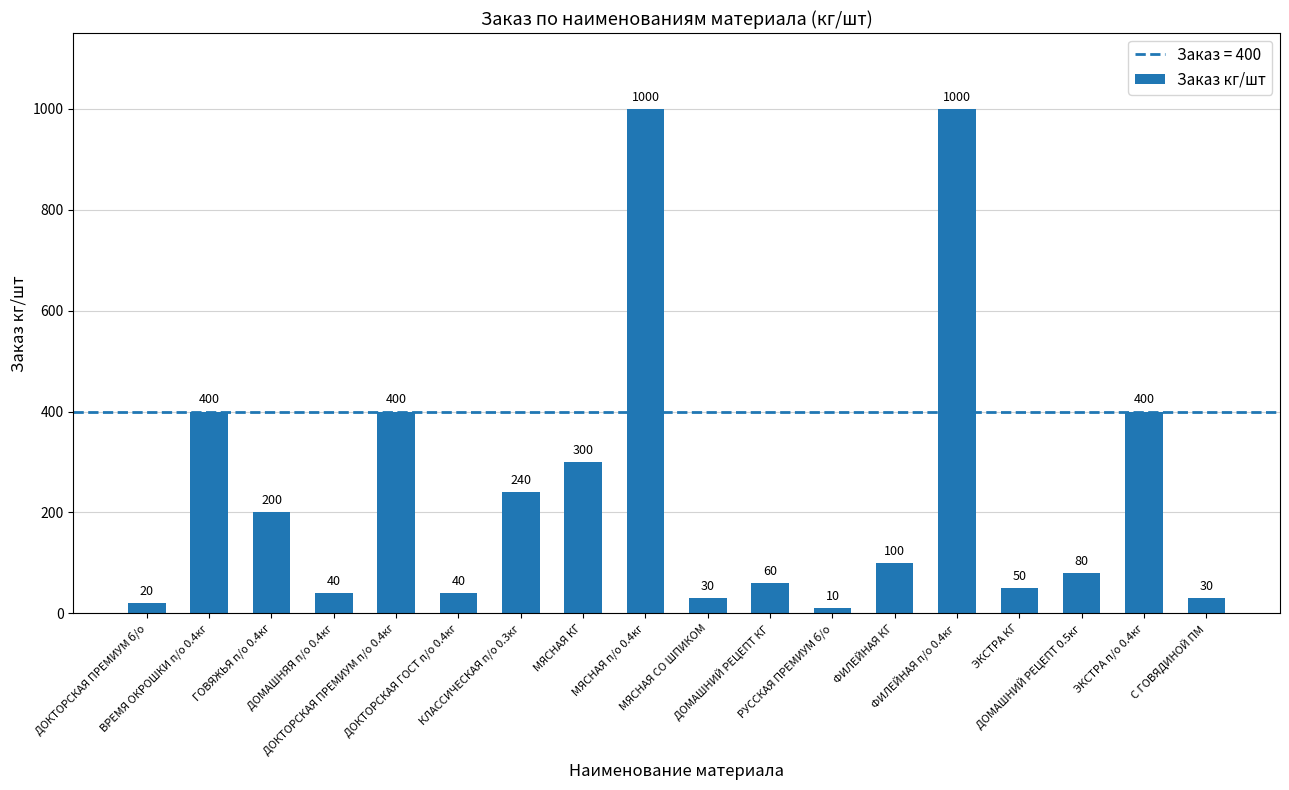

What is the difference between the second highest and minimum values?

990